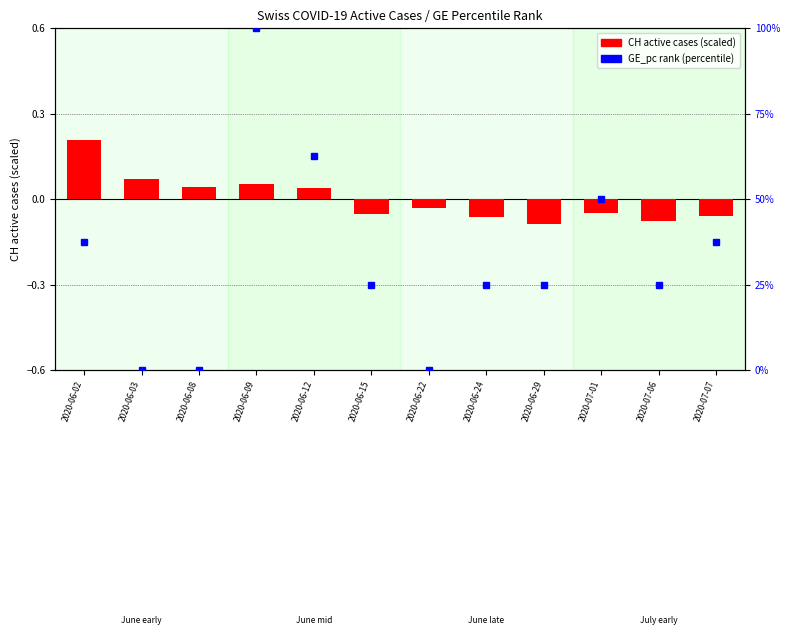

Count the values in the range 0 to 1.

5